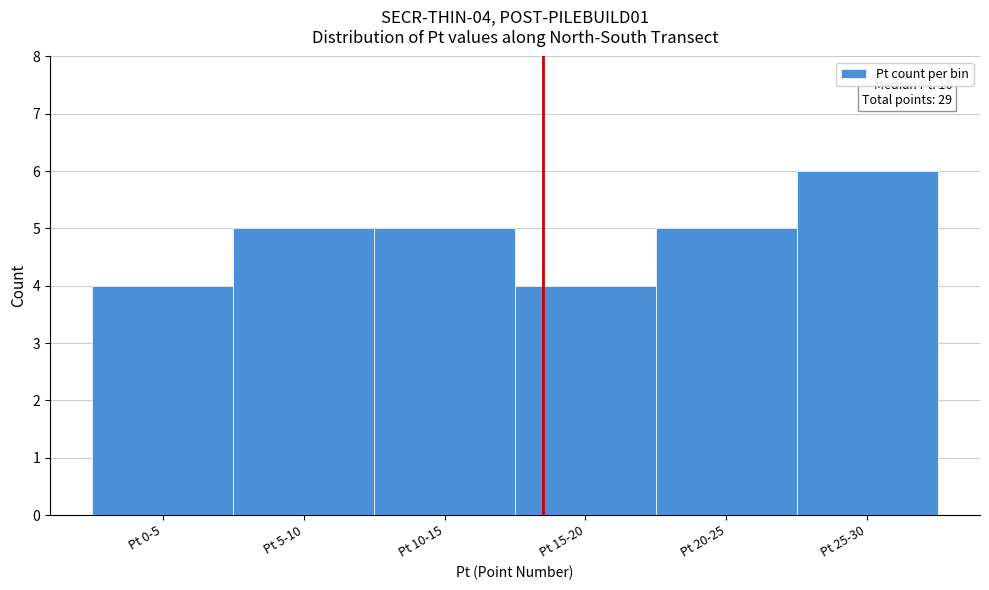

Reading left to right, transcribe all the data shown in this chart.

4	5	5	4	5	6